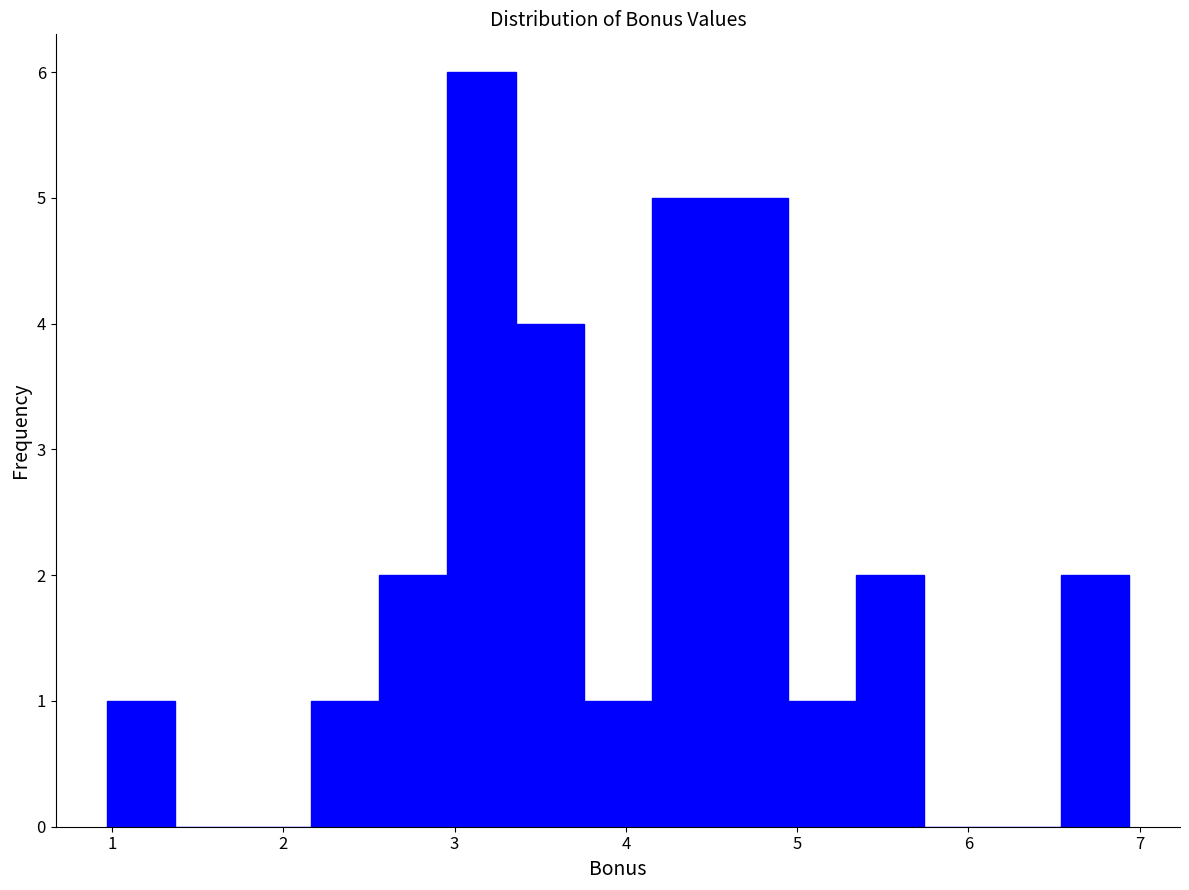

Around what value on the x-axis is the tallest bar? Give the approximate position of its centre, as read against the axis.

3.2